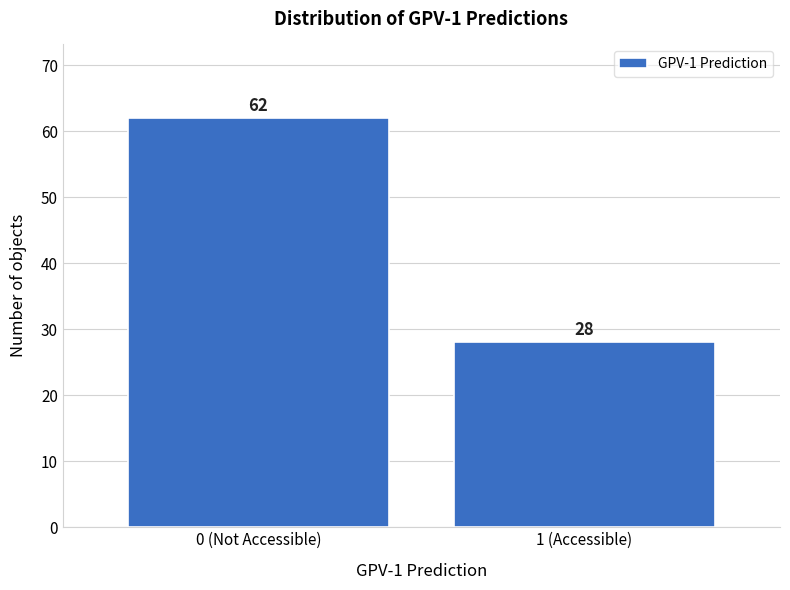

Reading right to left, extract all data points from this chart.

28	62